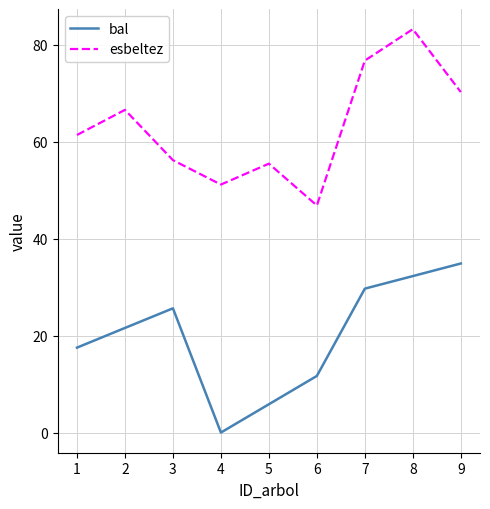

The value of esbeltez at 5 is 74.5. True or false?

False